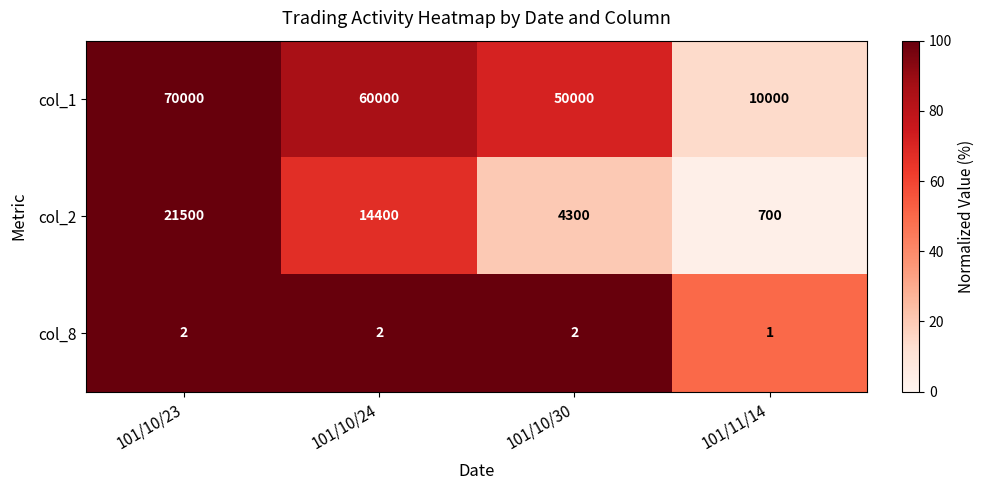

What is the greatest value displayed?

70000